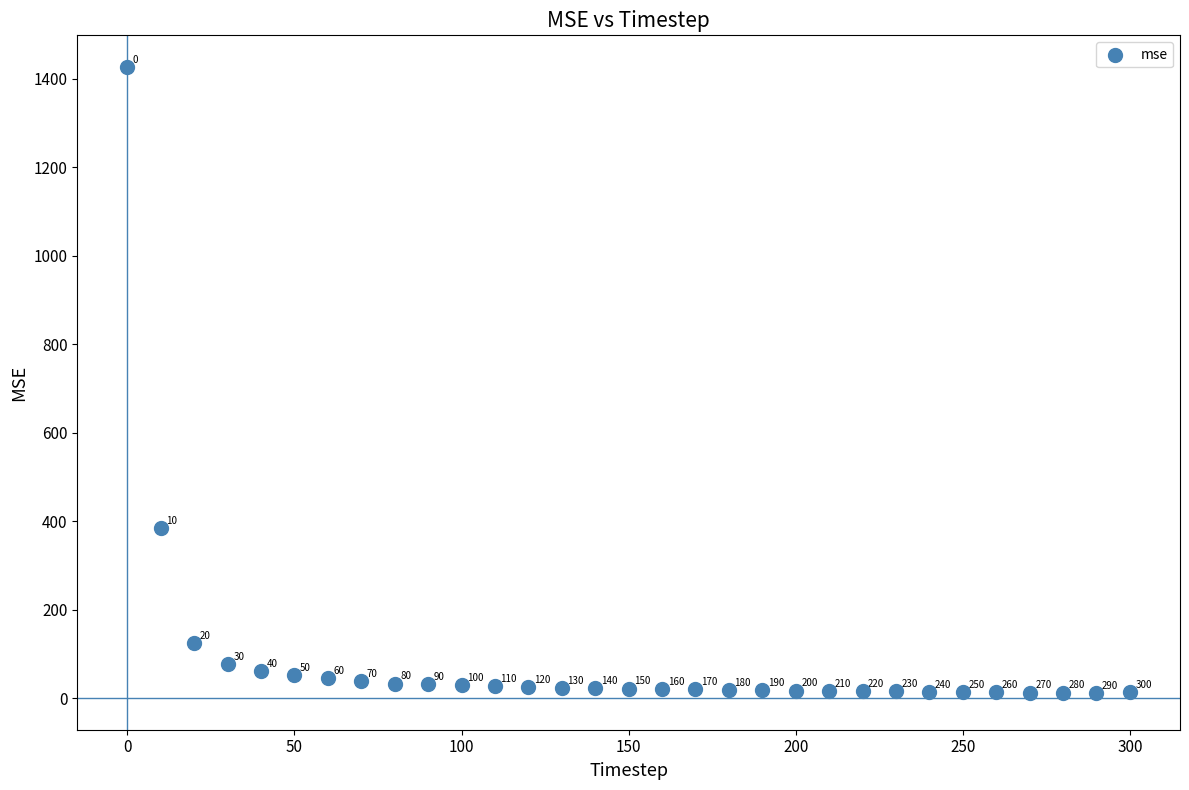

What Y value in the scatter plot is closest to 719?

385.1